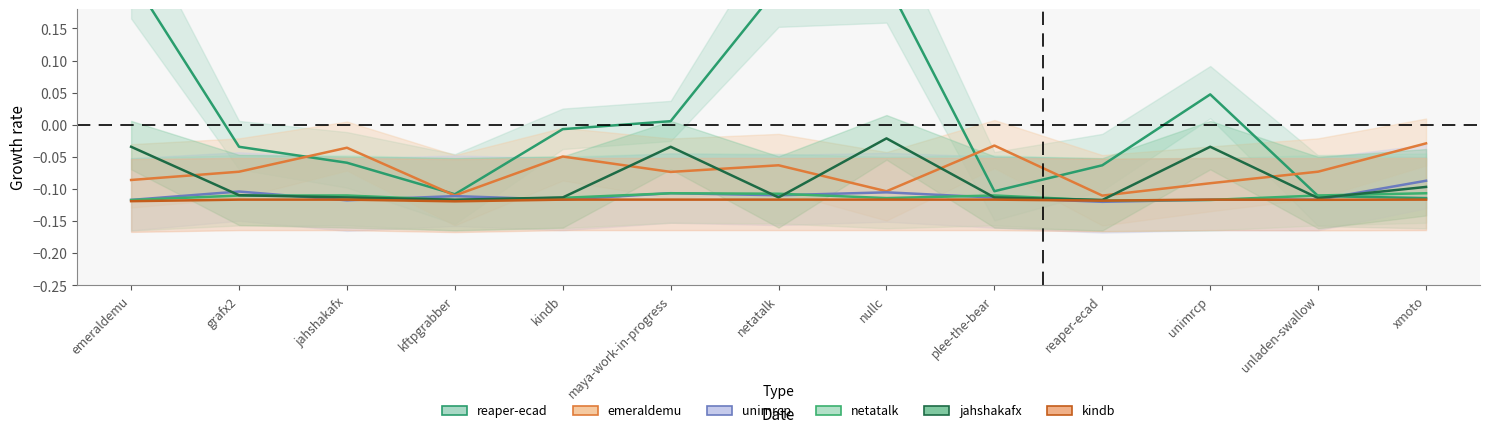

Count the number of categories in the chart.

13